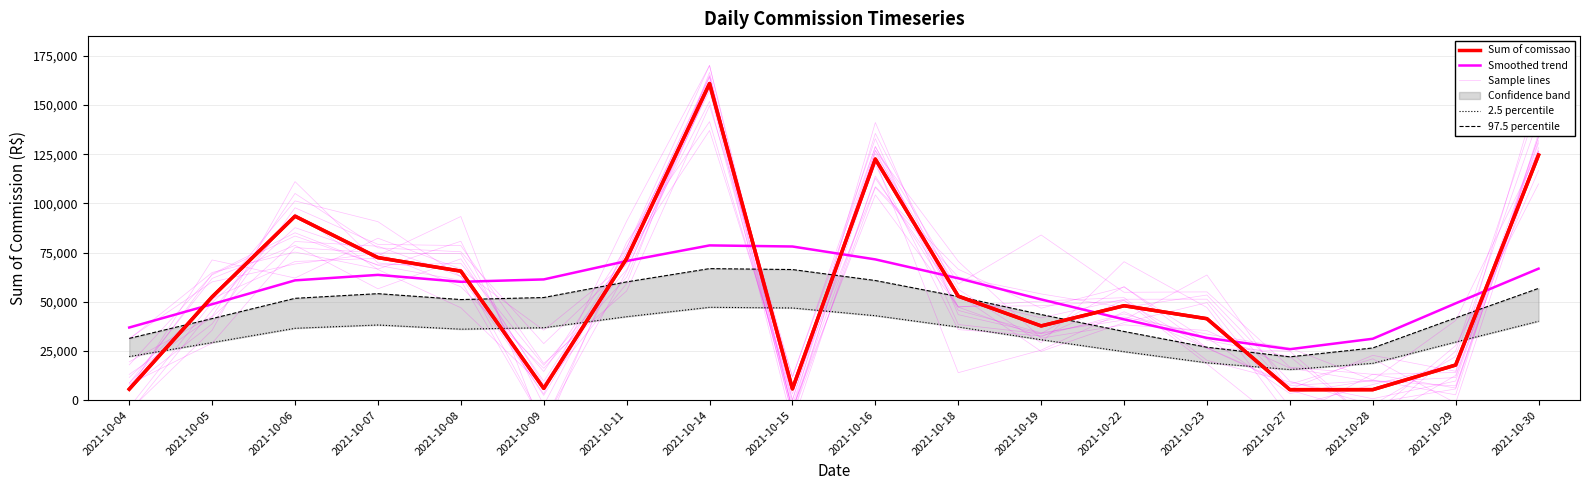

Where does the Sum of comissao series first go above 52513?

2021-10-05